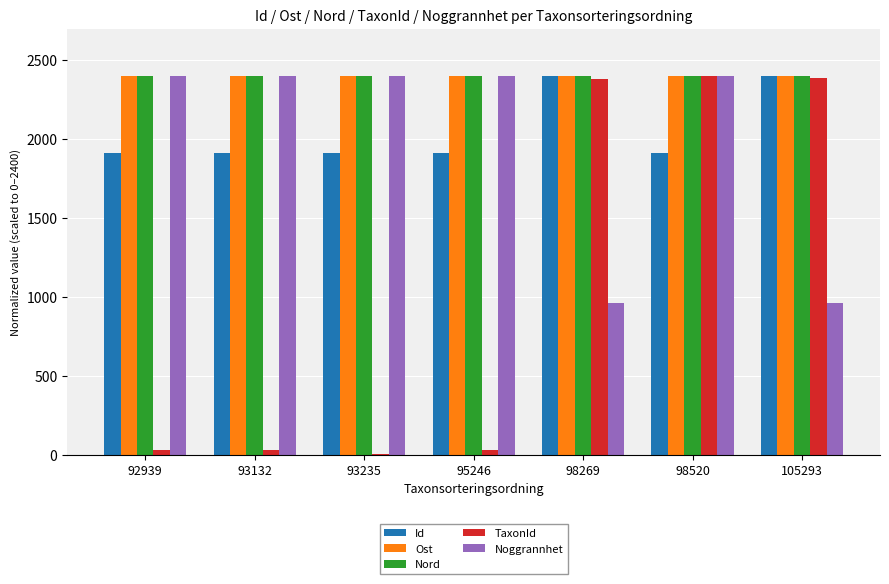

At which category is the sum across all series the highest?

98520